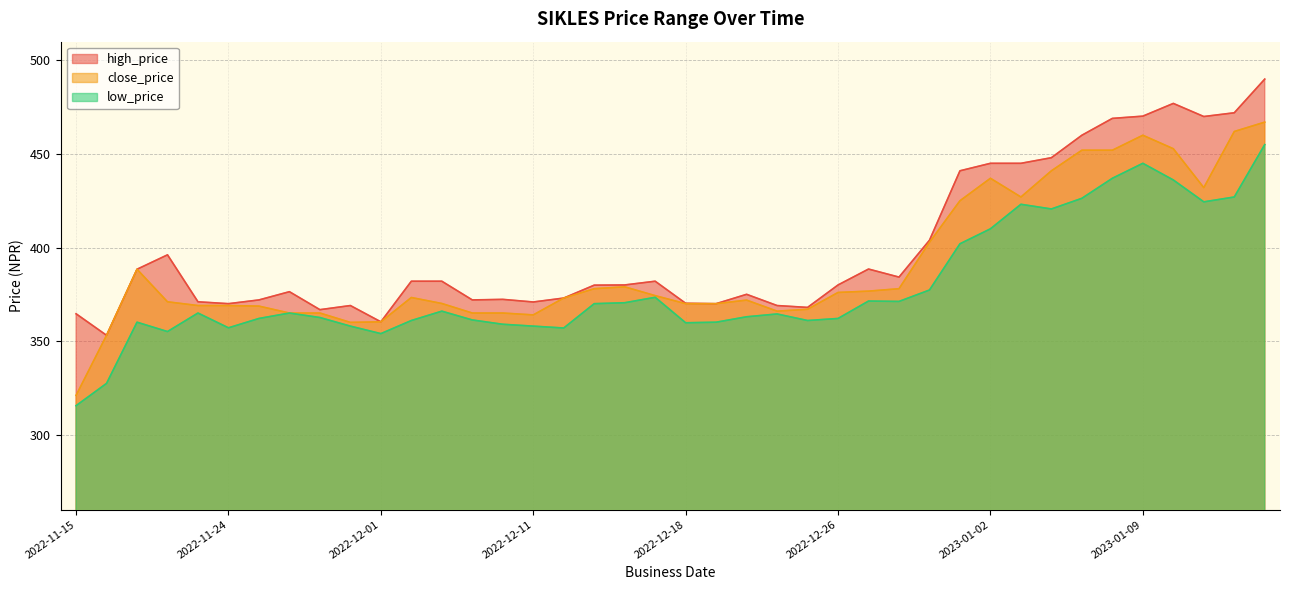

At which label does low_price reach its peak?

2023-01-18